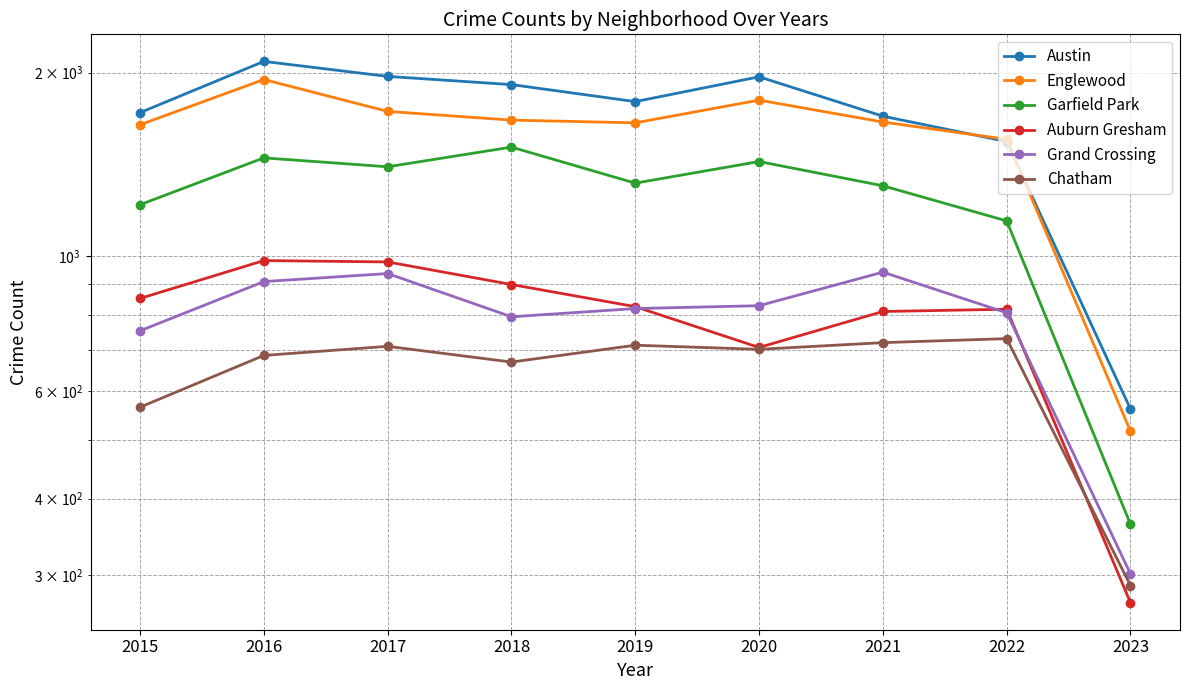

True or false: Chatham and Auburn Gresham intersect in this chart.

True